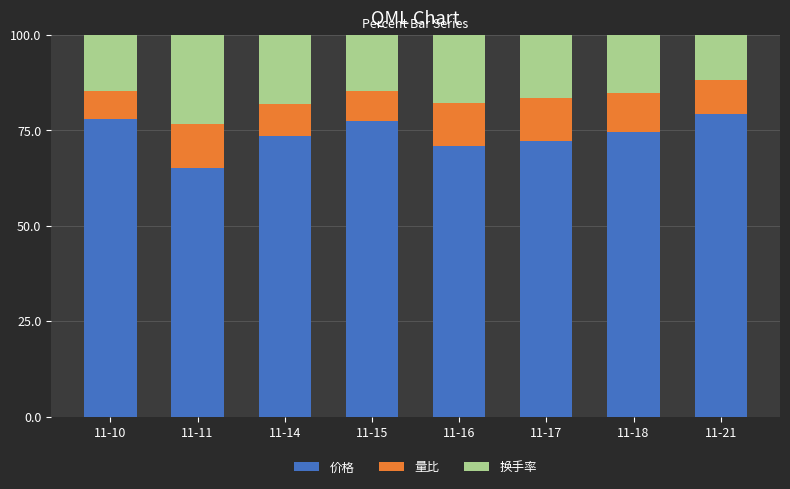

The value of 价格 at 11-16 is 103.0. True or false?

False